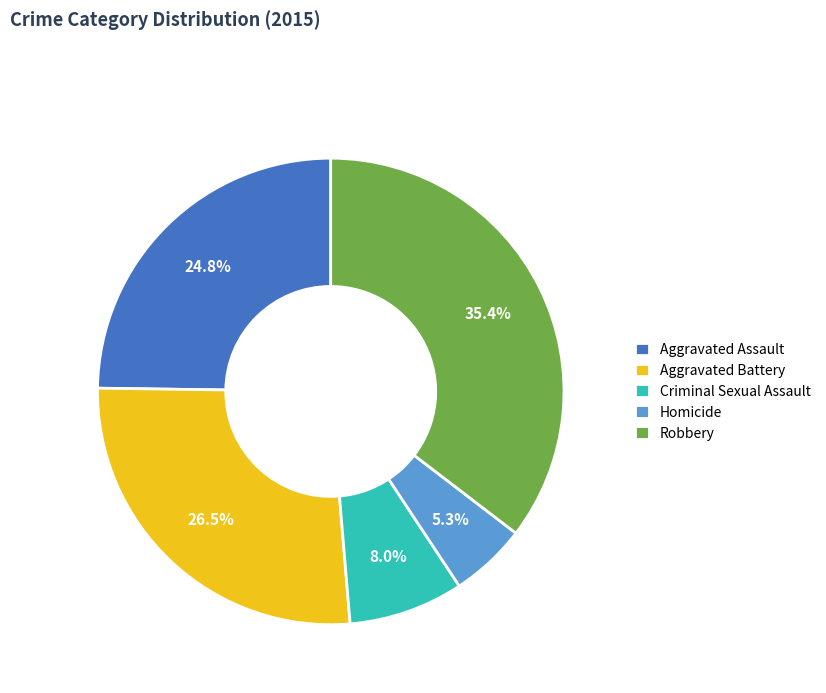

To the nearest percent, what is the difference between the Aggravated Assault and Criminal Sexual Assault slice percentages?

17%